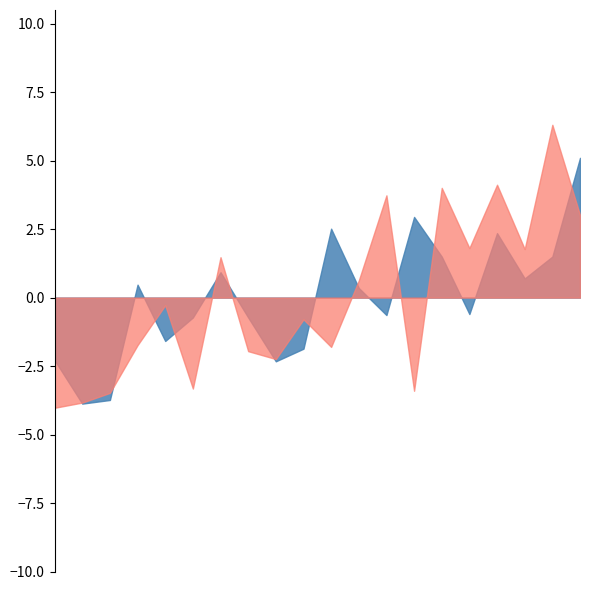

Is the value of 2020-05-07 at Colorado - CO greater than the value of 2020-05-14 at Arkansas - AR?

No